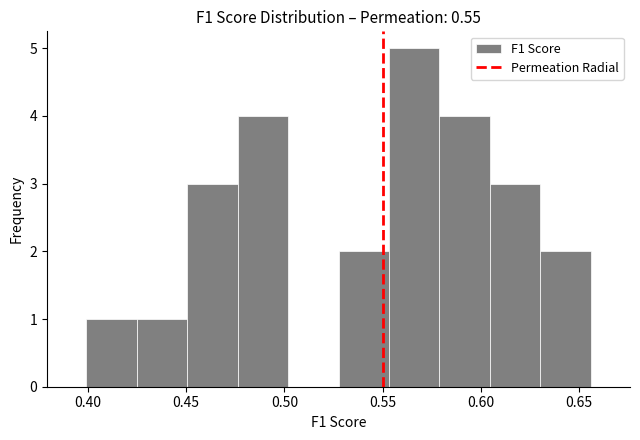

Reading left to right, list every bar in this chart as the range it spans on the x-axis followed by its height. Neither the bar edges nor the heights are printed on the chart, so give them approximately, as read against the axes.

0.400 to 0.425: 1
0.425 to 0.450: 1
0.450 to 0.475: 3
0.475 to 0.500: 4
0.500 to 0.530: 0
0.530 to 0.555: 2
0.555 to 0.580: 5
0.580 to 0.605: 4
0.605 to 0.630: 3
0.630 to 0.655: 2